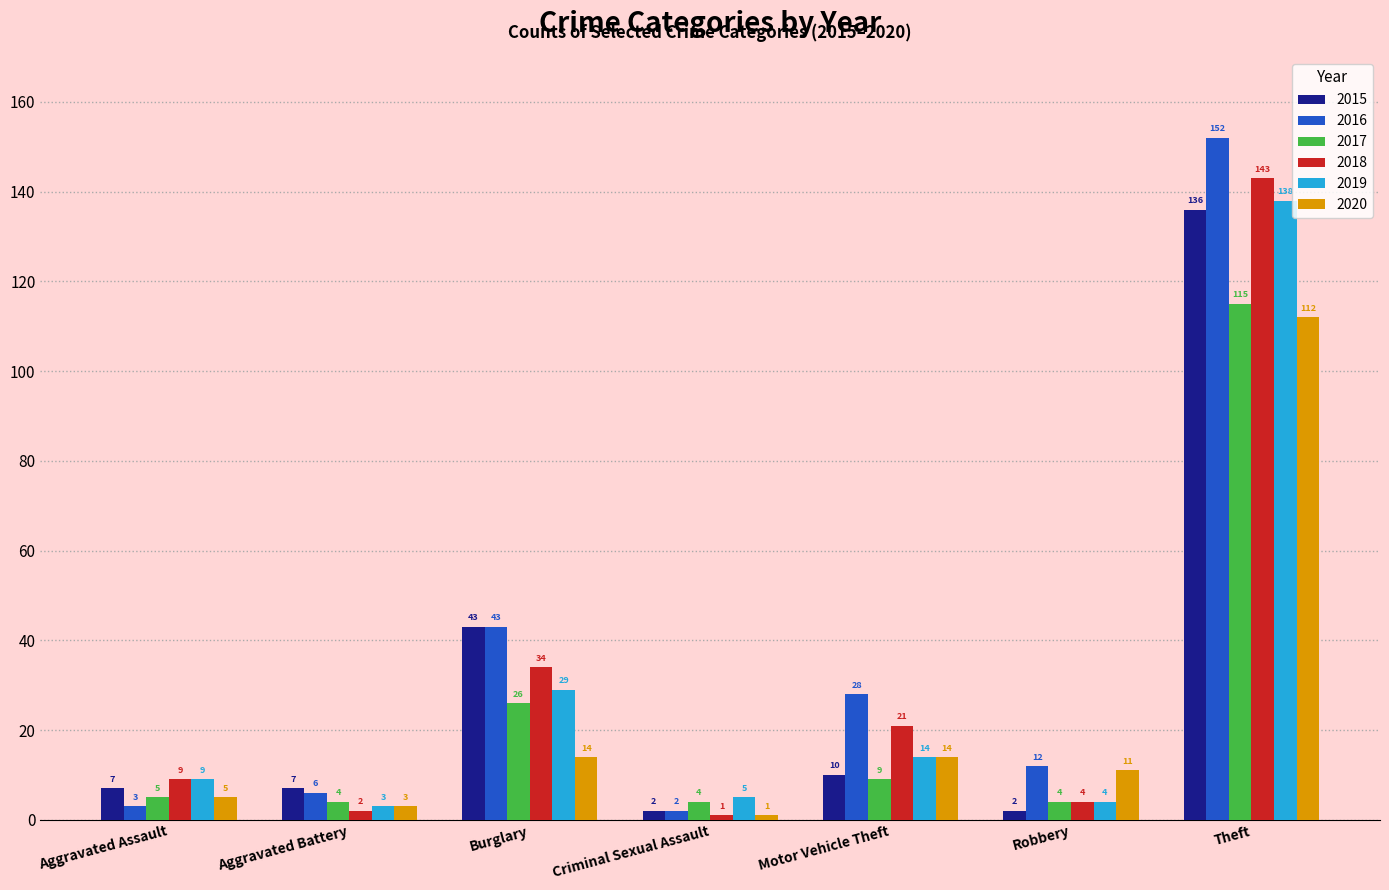

What is the sum of all 2016 values?

246